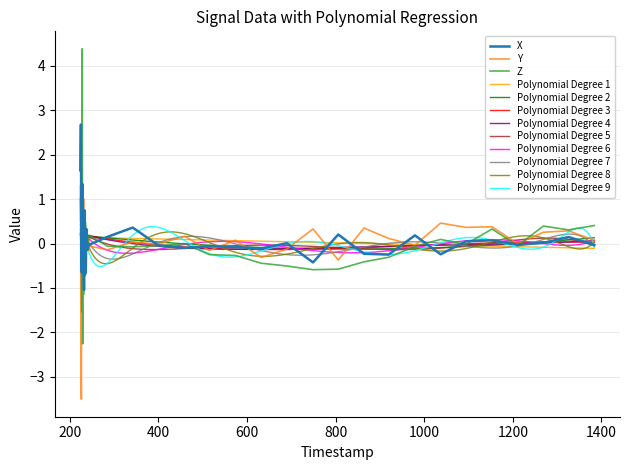

Reading left to right, transcribe all the data shown in this chart.

X: 1.6	2.7	-0.2	-0.7	0.5	1.3	-0.0	-0.2	-1.0	0.7	-0.7	-0.1	-0.7	0.3	0.1	-0.1	-0.0	-0.1	-0.1	-0.0	0.1	0.4	-0.0	-0.1	-0.1	-0.1	-0.1	0.0	-0.4	0.2	-0.2	-0.2	0.2	-0.2	0.0	0.1	-0.0	0.0	0.1	-0.0
Y: 1.3	-2.1	-3.5	1.0	0.8	1.2	0.3	1.0	-0.1	0.7	0.4	-0.5	-0.4	-0.2	0.1	0.1	0.1	-0.1	-0.2	-0.1	-0.1	0.0	-0.0	0.2	-0.2	0.1	-0.3	-0.1	0.3	-0.4	0.3	0.1	-0.0	0.5	0.4	0.4	-0.0	0.3	0.3	0.1
Z: 1.0	0.2	-0.0	-1.5	4.4	-2.3	-0.9	-1.1	-0.9	-0.3	-0.1	0.5	0.4	-0.1	0.0	-0.1	-0.1	-0.1	-0.1	0.2	-0.1	-0.1	-0.1	-0.0	-0.3	-0.3	-0.4	-0.5	-0.6	-0.6	-0.4	-0.3	-0.1	0.1	-0.0	0.3	-0.0	0.4	0.3	0.4